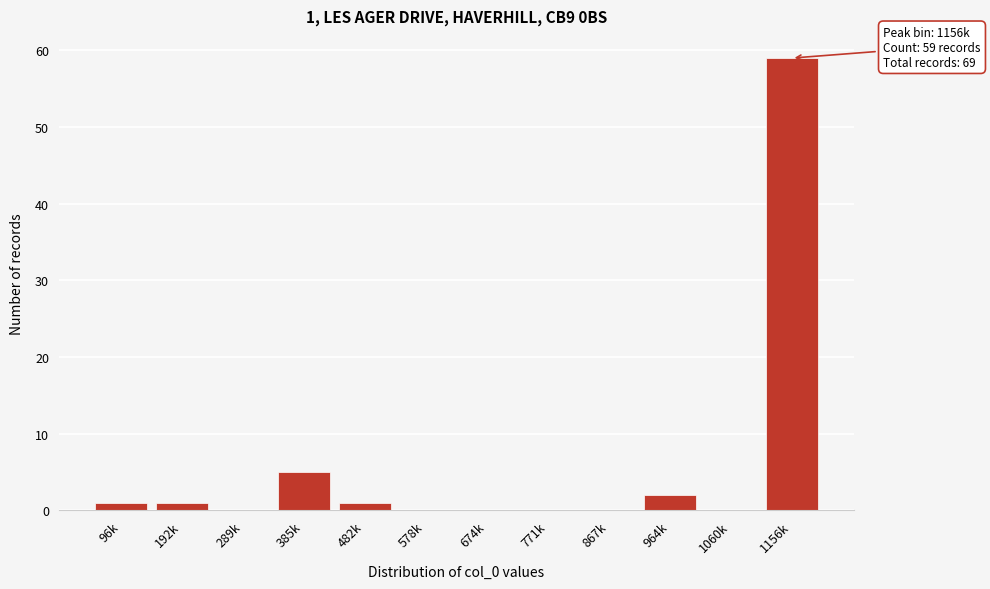

Reading left to right, list all the values displayed in this chart.

96k=1	192k=1	289k=0	385k=5	482k=1	578k=0	674k=0	771k=0	867k=0	964k=2	1060k=0	1156k=59